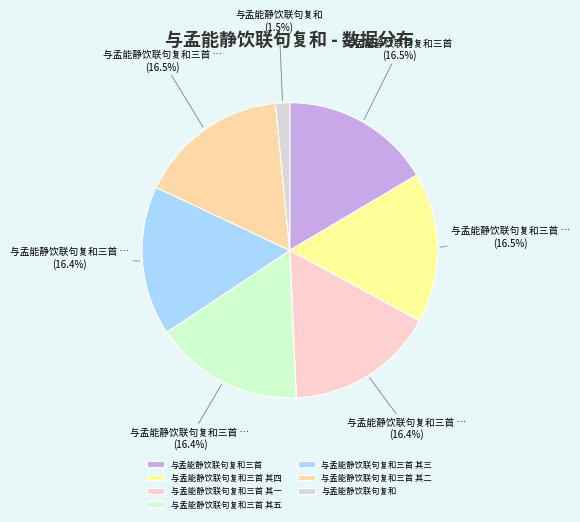

What portion of the pie excludes 与孟能静饮联句复和三首 其四?

83.5%